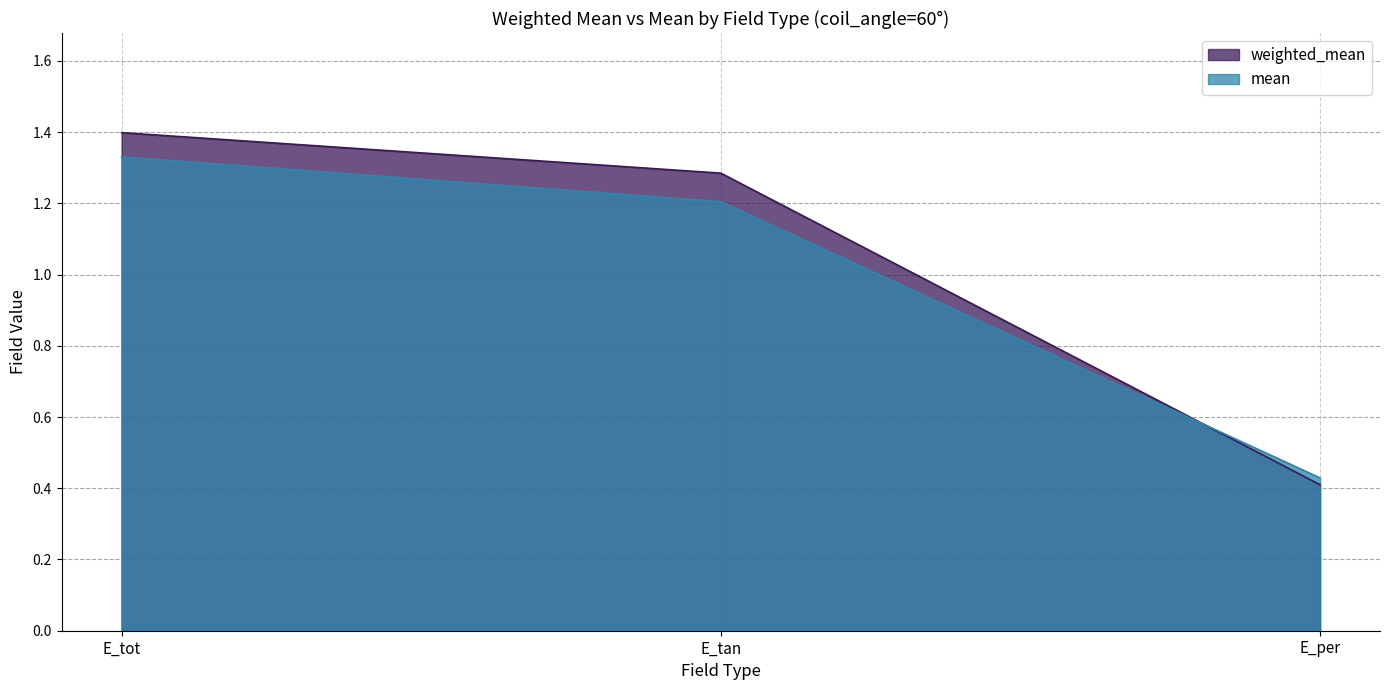

Reading left to right, transcribe all the data shown in this chart.

weighted_mean: 1.4	1.3	0.4
mean: 1.3	1.2	0.4